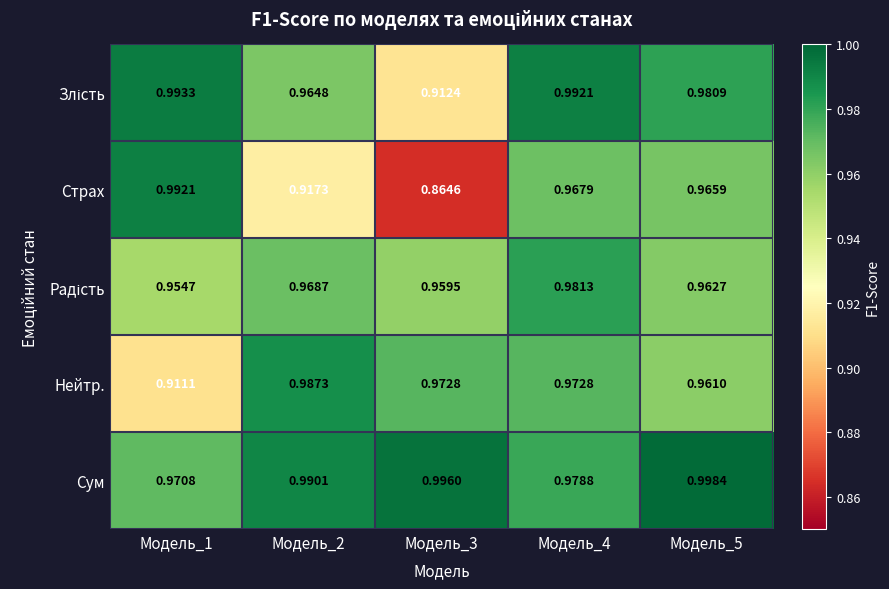

Which series has the largest range (max minus min)?

Страх